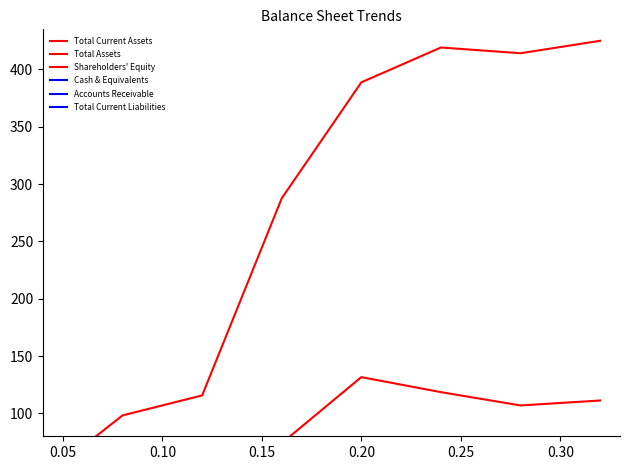

Is it true that Total Assets equals 388.8 at 0.20?

True